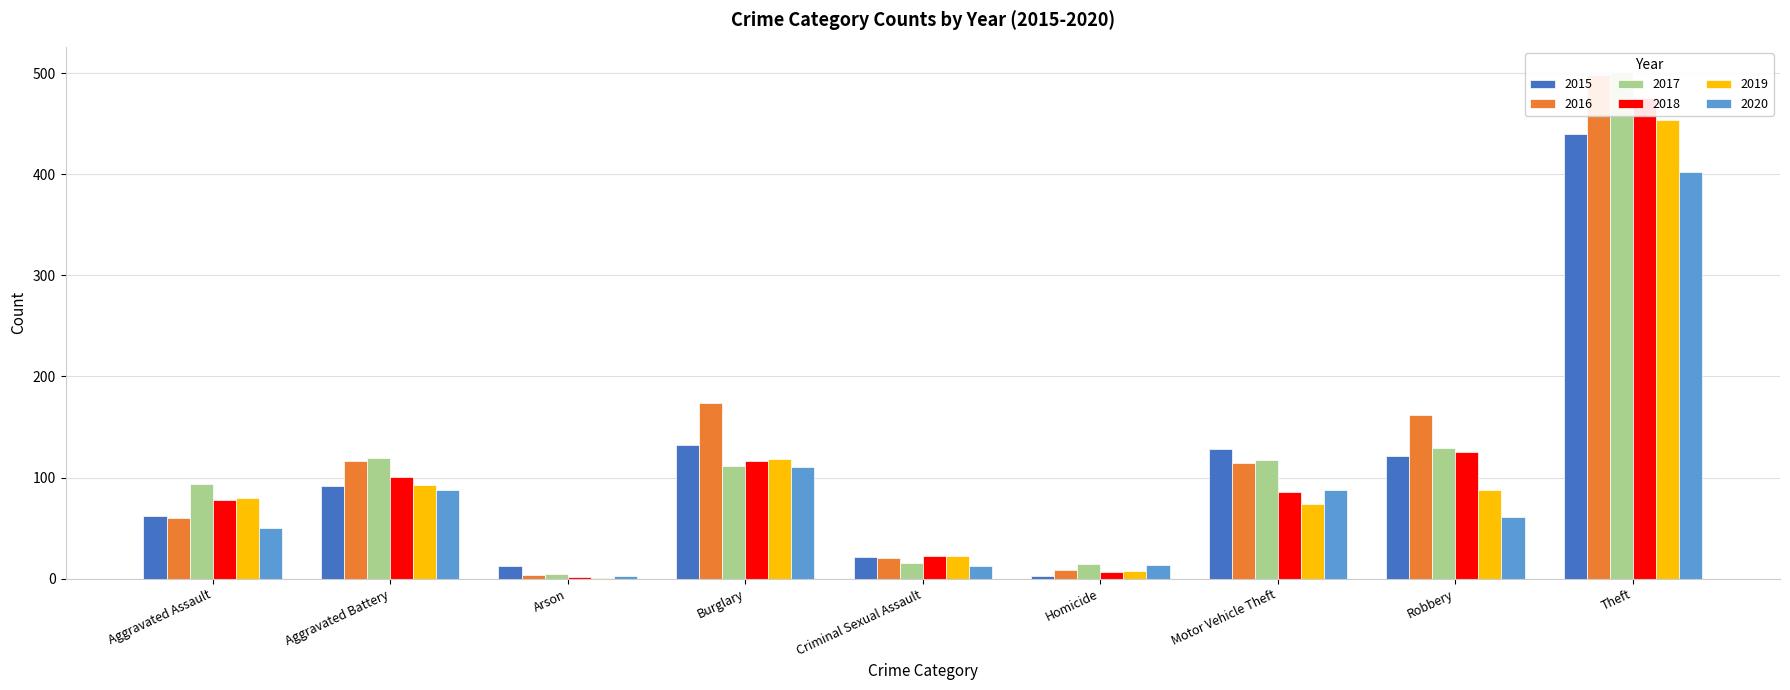

What is the difference between the 2019 values at Arson and Burglary?

117